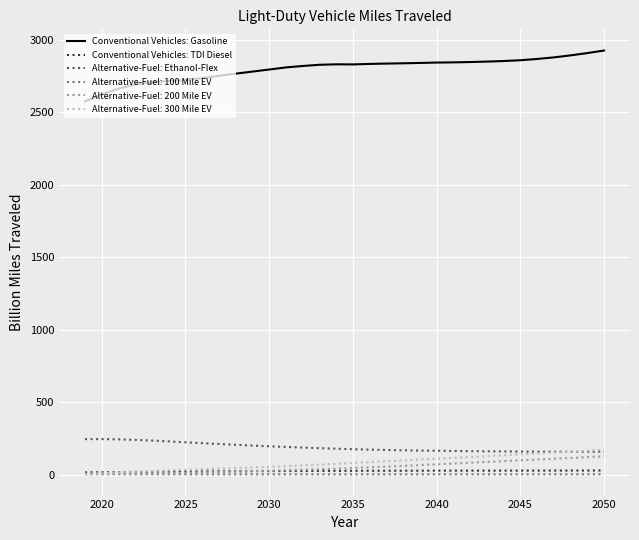

True or false: Alternative-Fuel: Ethanol-Flex and Conventional Vehicles: Gasoline cross at least once.

False